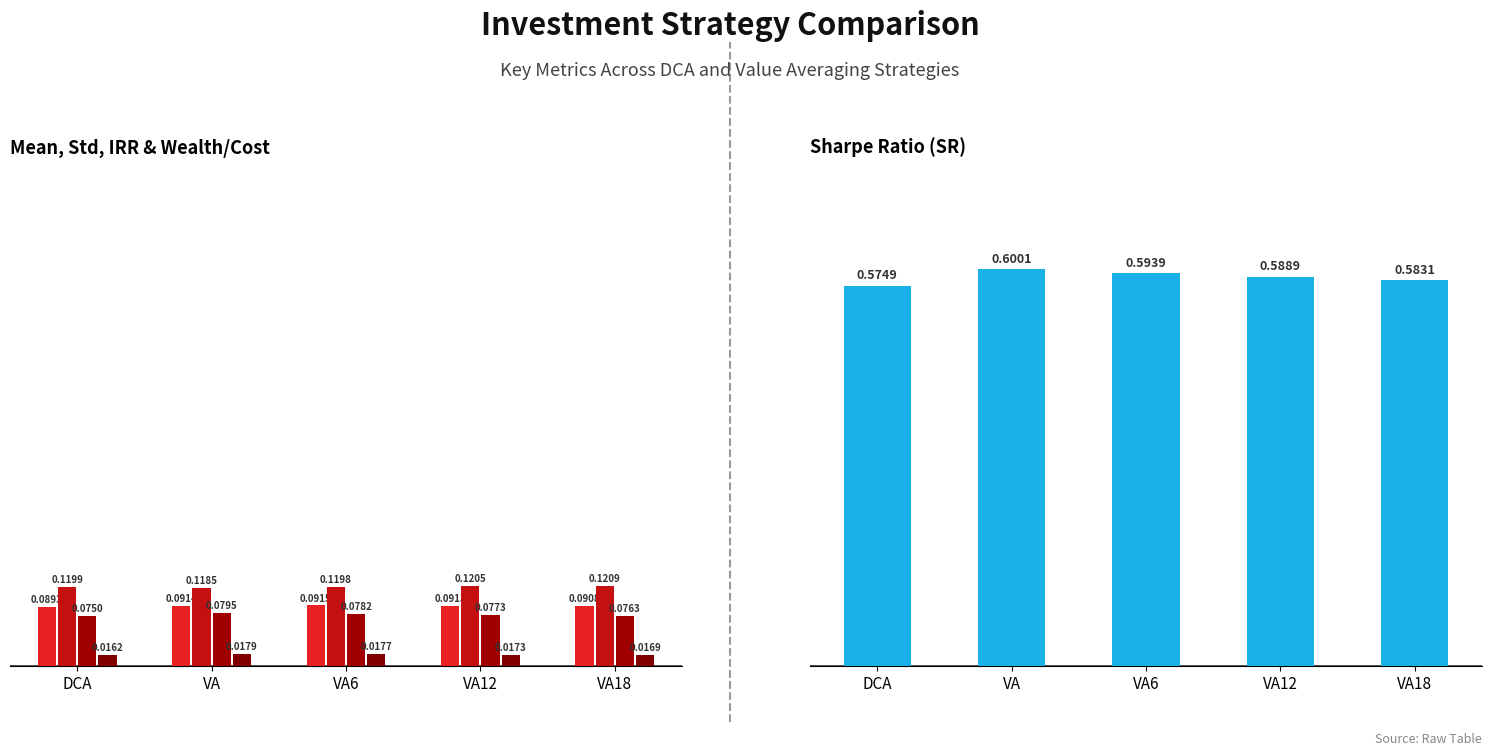

What is the label of the 2nd bar from the left?

VA